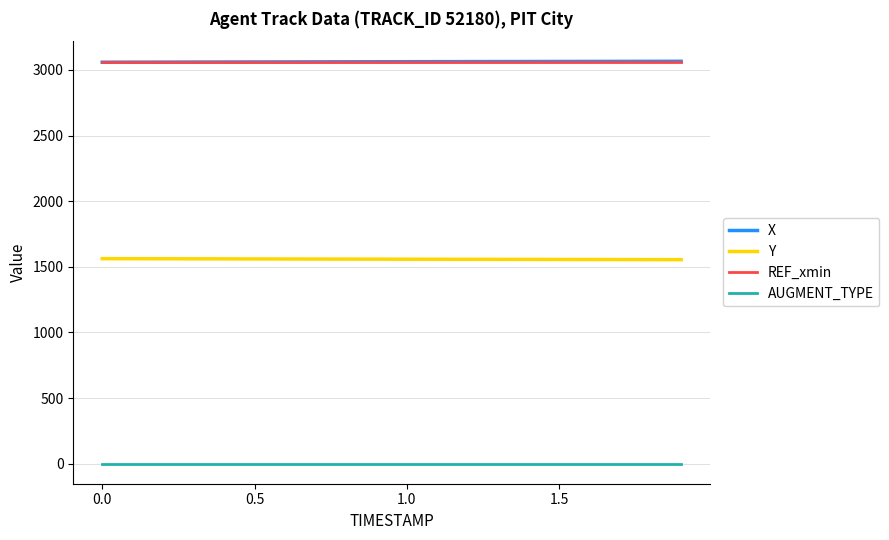

True or false: AUGMENT_TYPE and REF_xmin cross at least once.

False